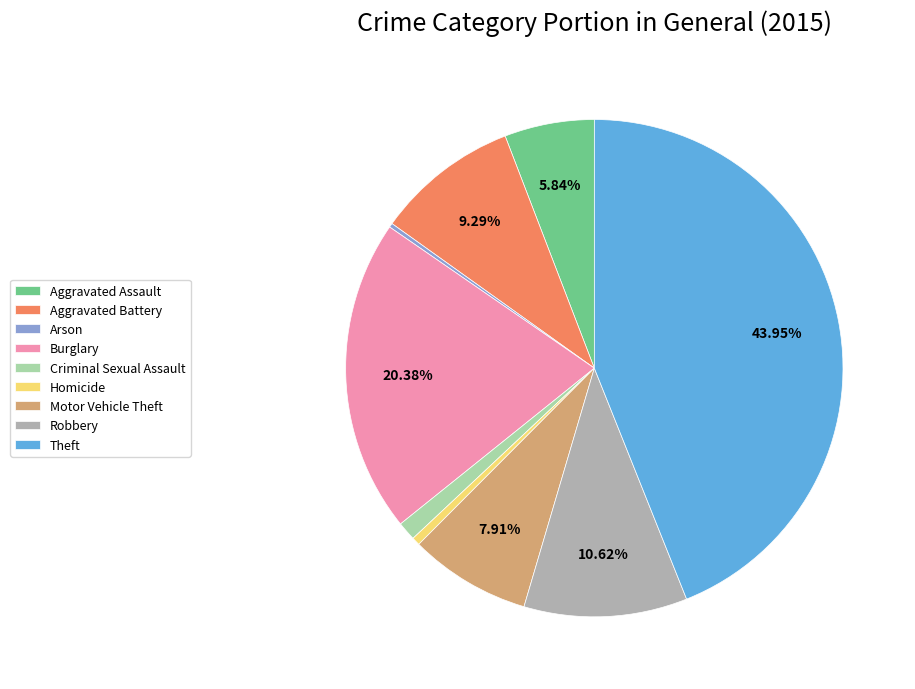

Is the sum of Motor Vehicle Theft and Theft greater than half?

Yes